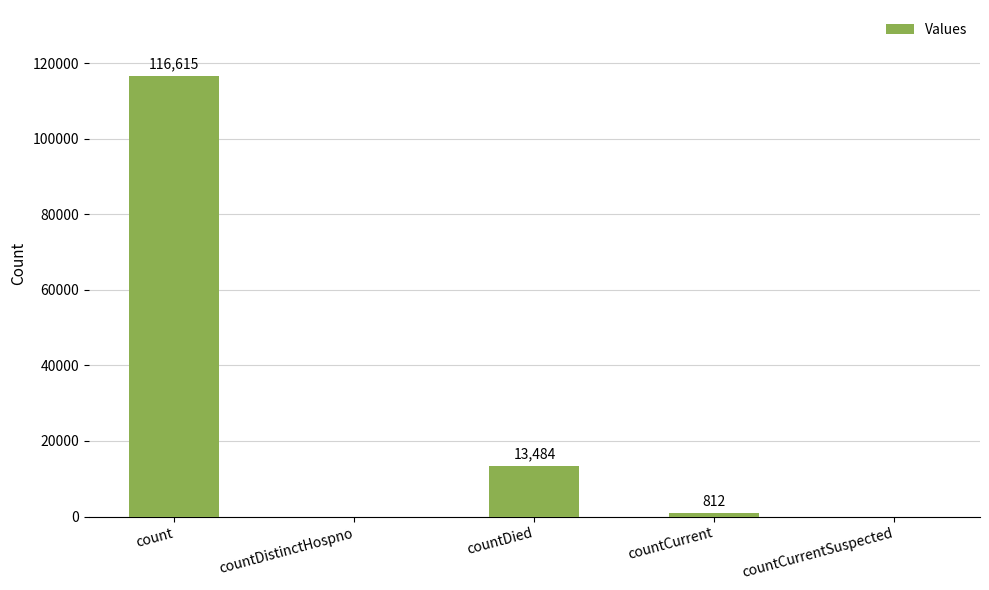

Are the bars horizontal?

No